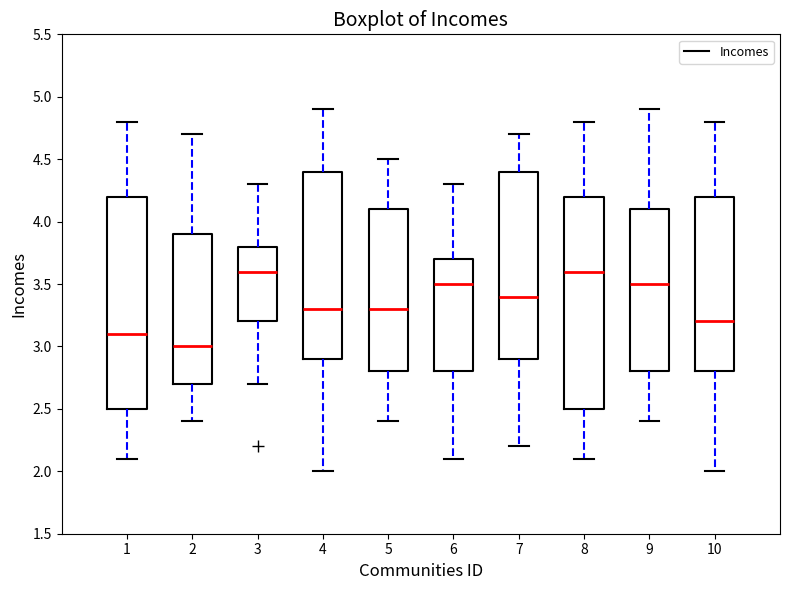

Reading left to right, transcribe this box plot: for each box, give where its median line is, the range the box spans, and where its two whiskers end, as read against the y-axis. The values are not printed on the chart, so give them approximately, as read against the axis.

1: median 3.1, box 2.5 to 4.2, whiskers 2.1 to 4.8
2: median 3.0, box 2.7 to 3.9, whiskers 2.4 to 4.7
3: median 3.6, box 3.2 to 3.8, whiskers 2.7 to 4.3
4: median 3.3, box 2.9 to 4.4, whiskers 2.0 to 4.9
5: median 3.3, box 2.8 to 4.1, whiskers 2.4 to 4.5
6: median 3.5, box 2.8 to 3.7, whiskers 2.1 to 4.3
7: median 3.4, box 2.9 to 4.4, whiskers 2.2 to 4.7
8: median 3.6, box 2.5 to 4.2, whiskers 2.1 to 4.8
9: median 3.5, box 2.8 to 4.1, whiskers 2.4 to 4.9
10: median 3.2, box 2.8 to 4.2, whiskers 2.0 to 4.8